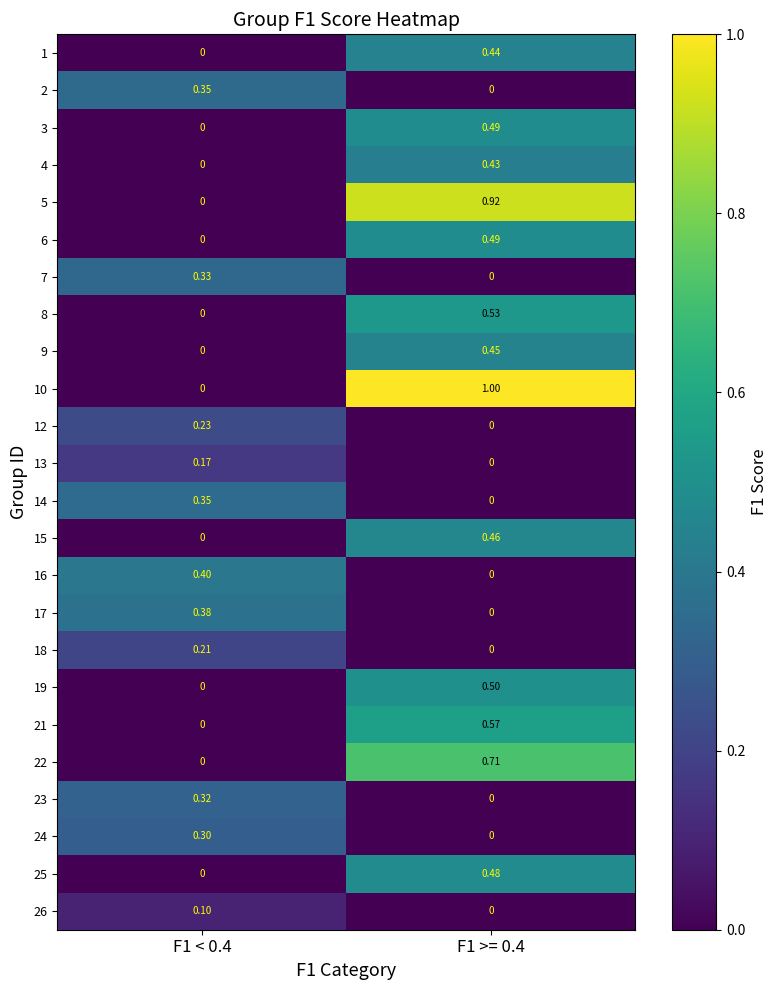

Is the value of 8 at F1 < 0.4 greater than the value of 2 at F1 < 0.4?

No